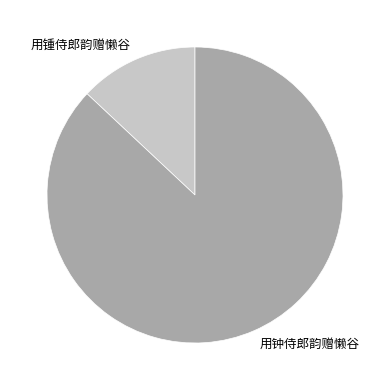

True or false: 用钟侍郎韵赠懒谷 accounts for 87% of the total.

True